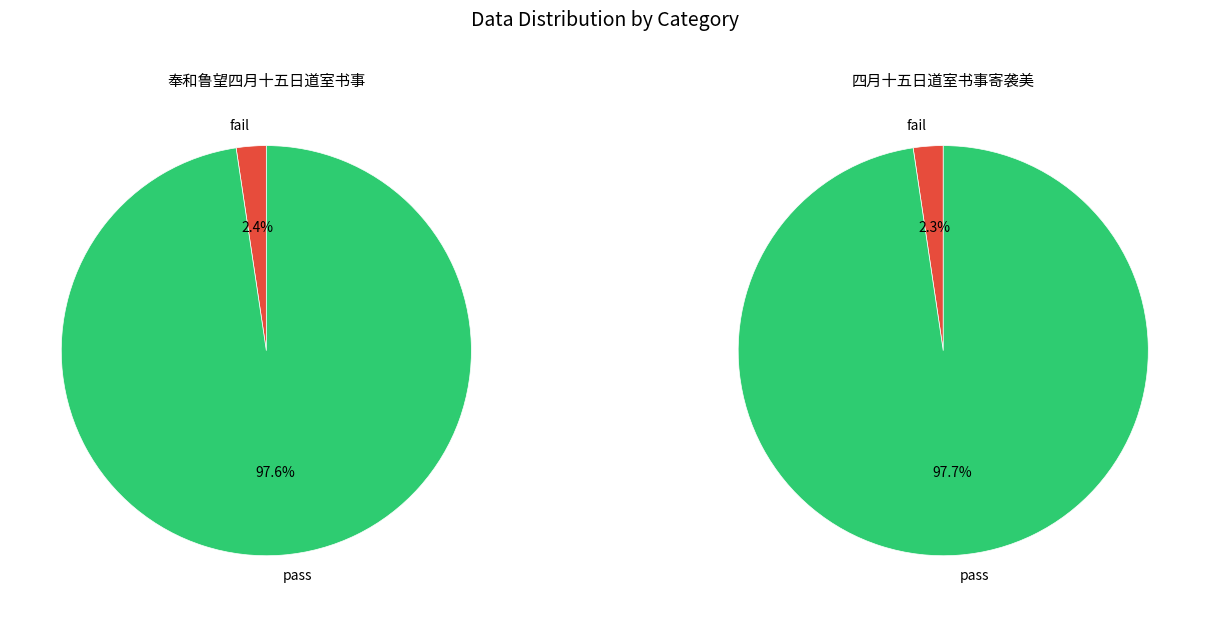

To the nearest percent, what portion does 奉和鲁望四月十五日道室书事 represent?

48%